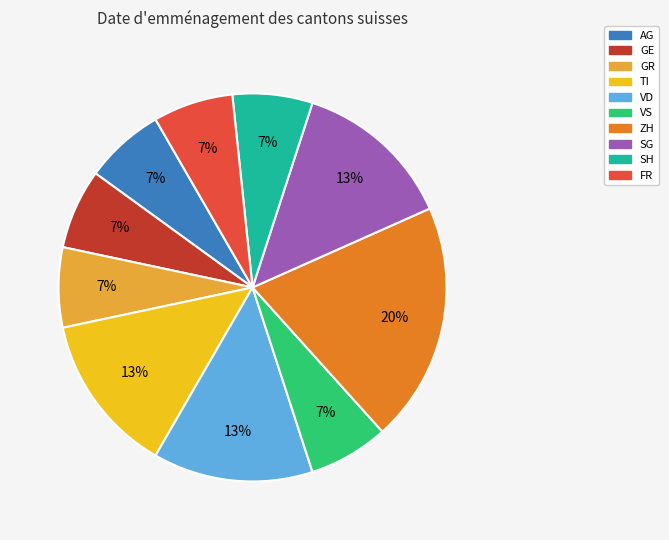

Between ZH and SG, which is larger?

ZH